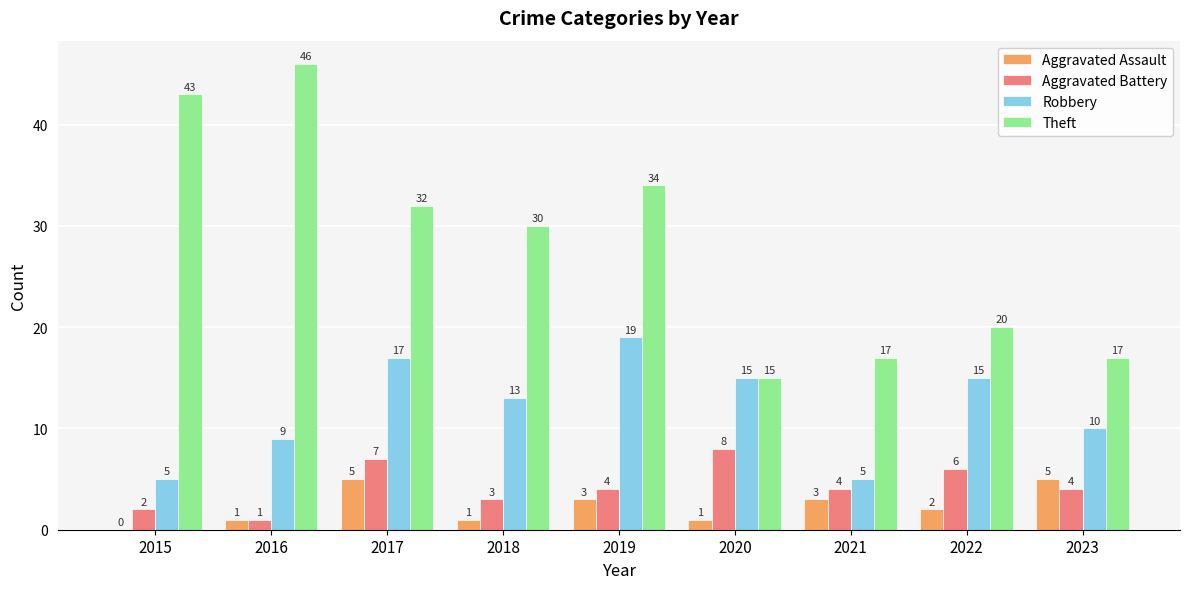

Which series has the largest total across all categories?

Theft